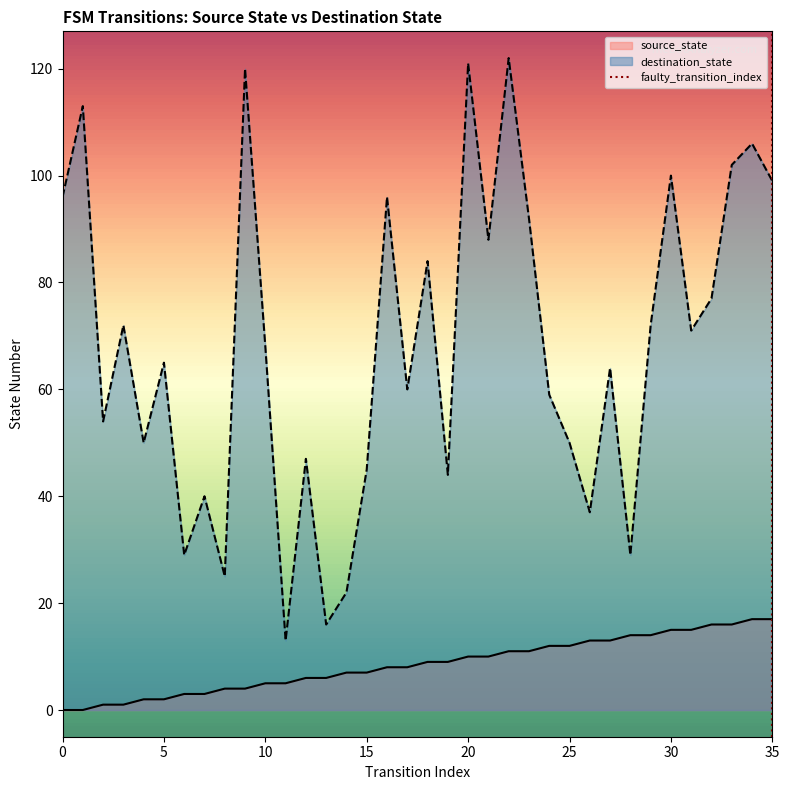

True or false: source_state and destination_state intersect in this chart.

False